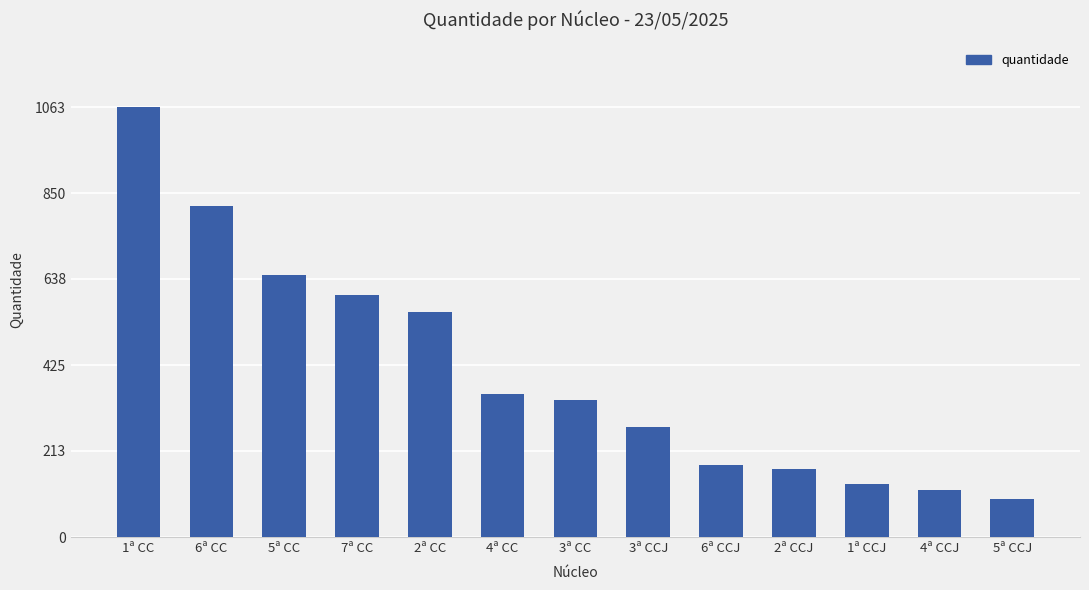

Which category has the lowest value across all series?

5ª CCJ